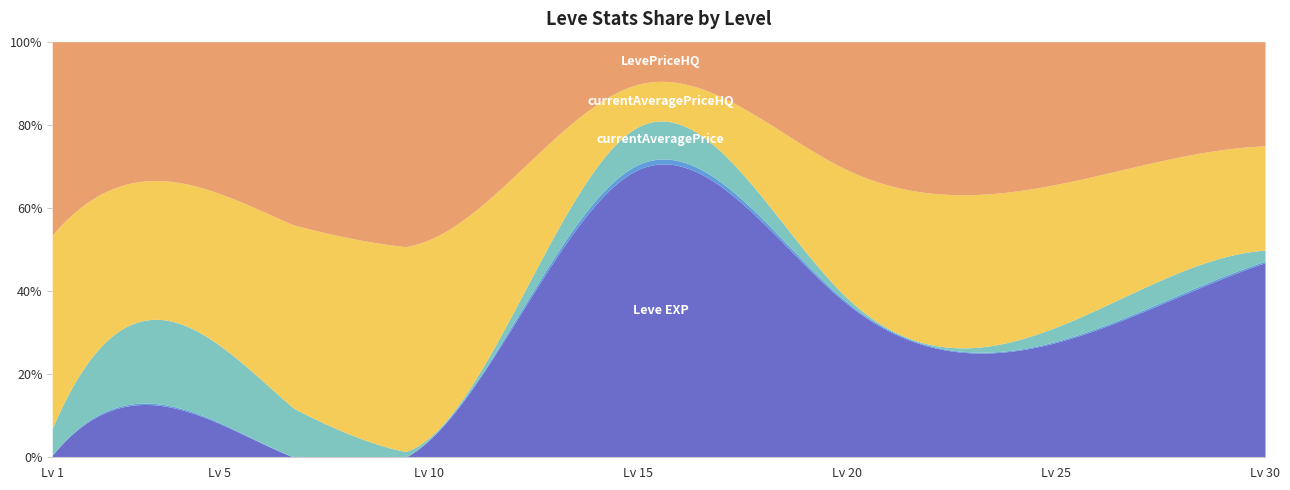

What is the sum of the currentAveragePriceHQ values at 20 and 15?

19500